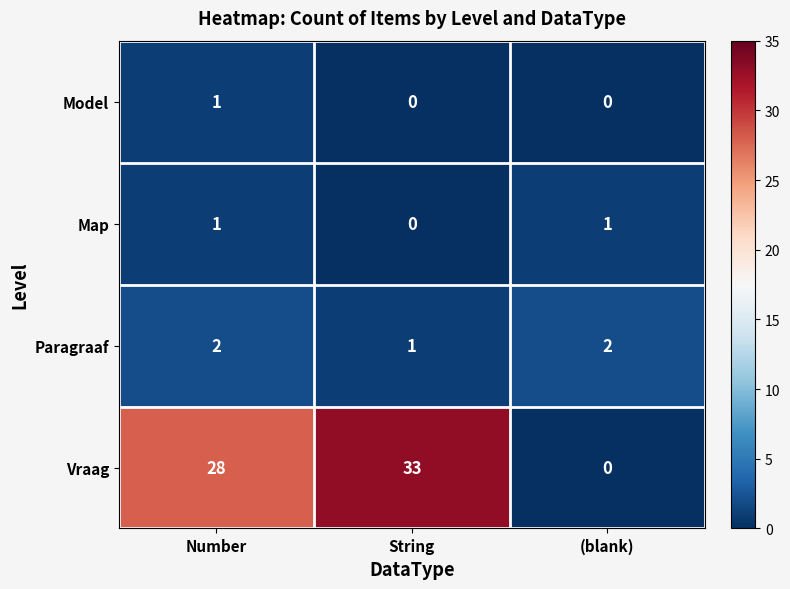

Count the number of categories in the chart.

3